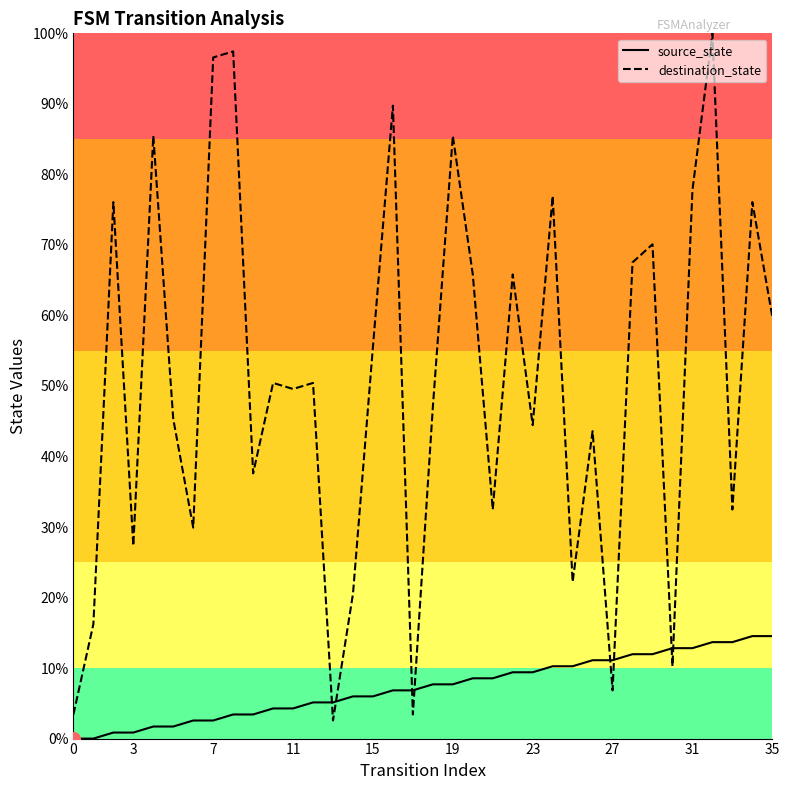

List the series in order of their peak value, lowest first.

source_state, destination_state